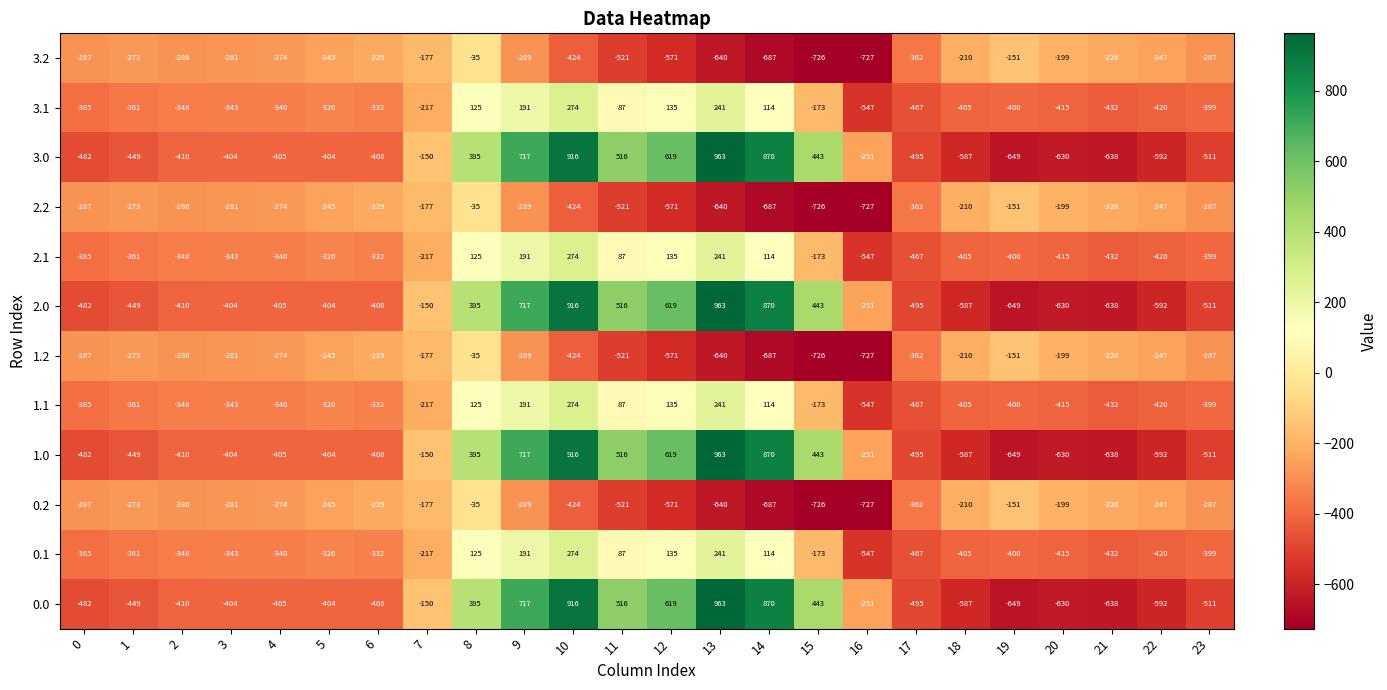

What is the greatest value displayed?

963